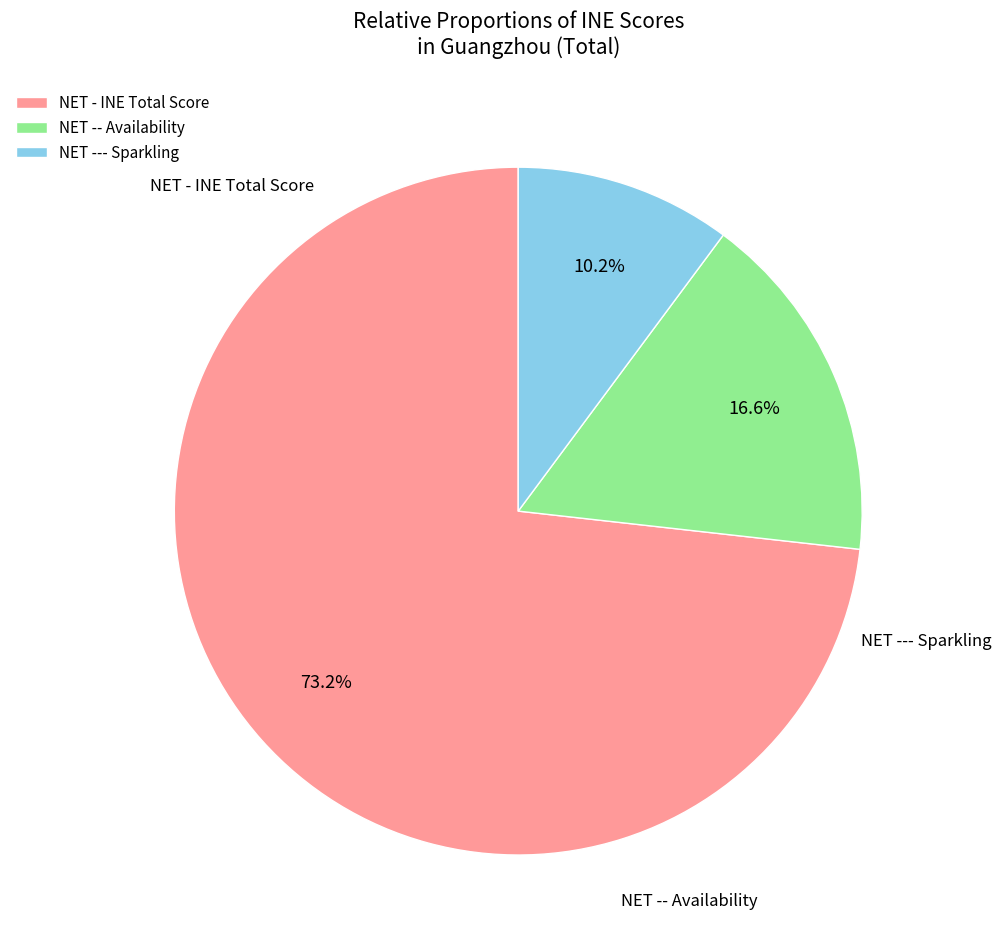

How many segments does this pie chart have?

3